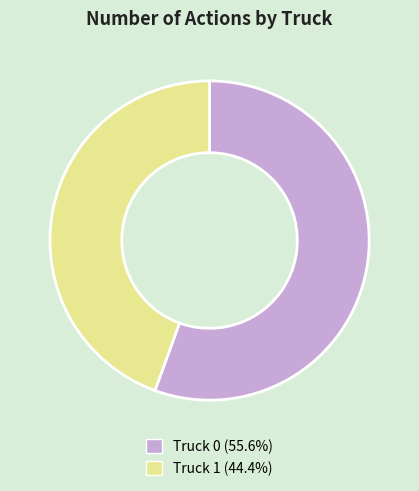

What is the largest slice in the pie chart?

Truck 0